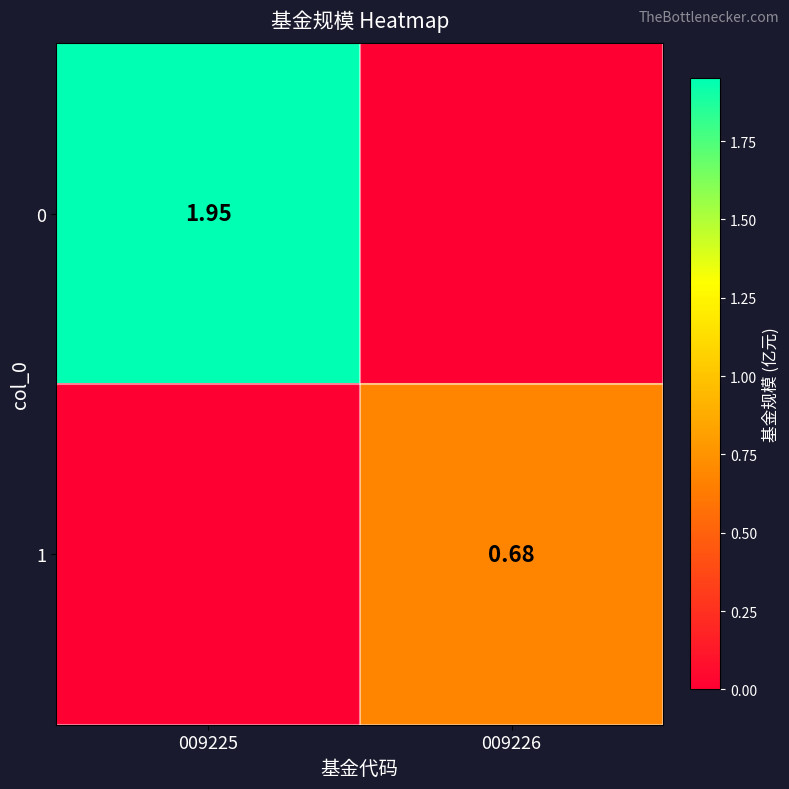

The 0 series shows 1.1 at 009225. True or false?

False